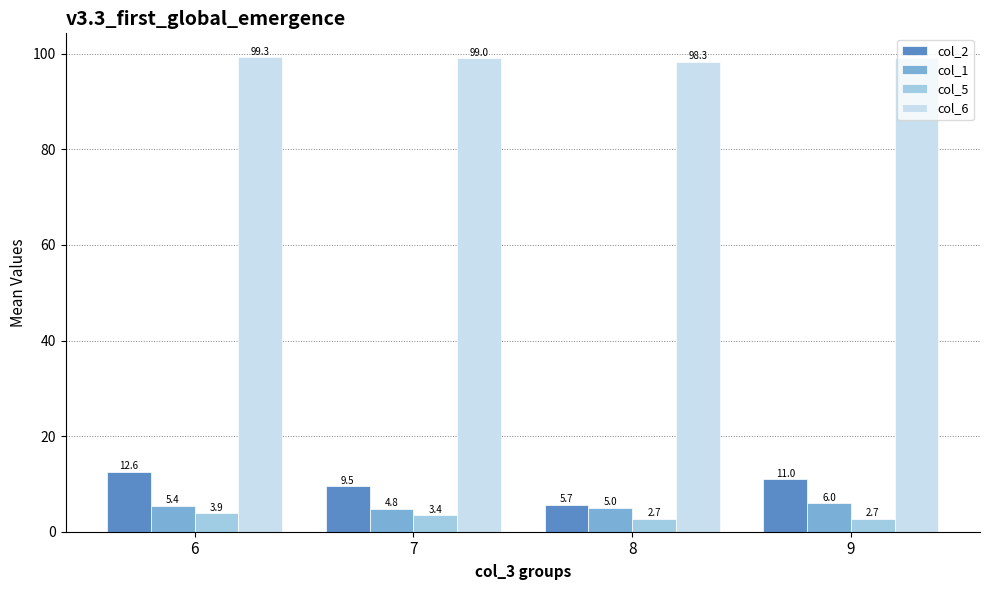

What is the minimum value for col_6?

98.3